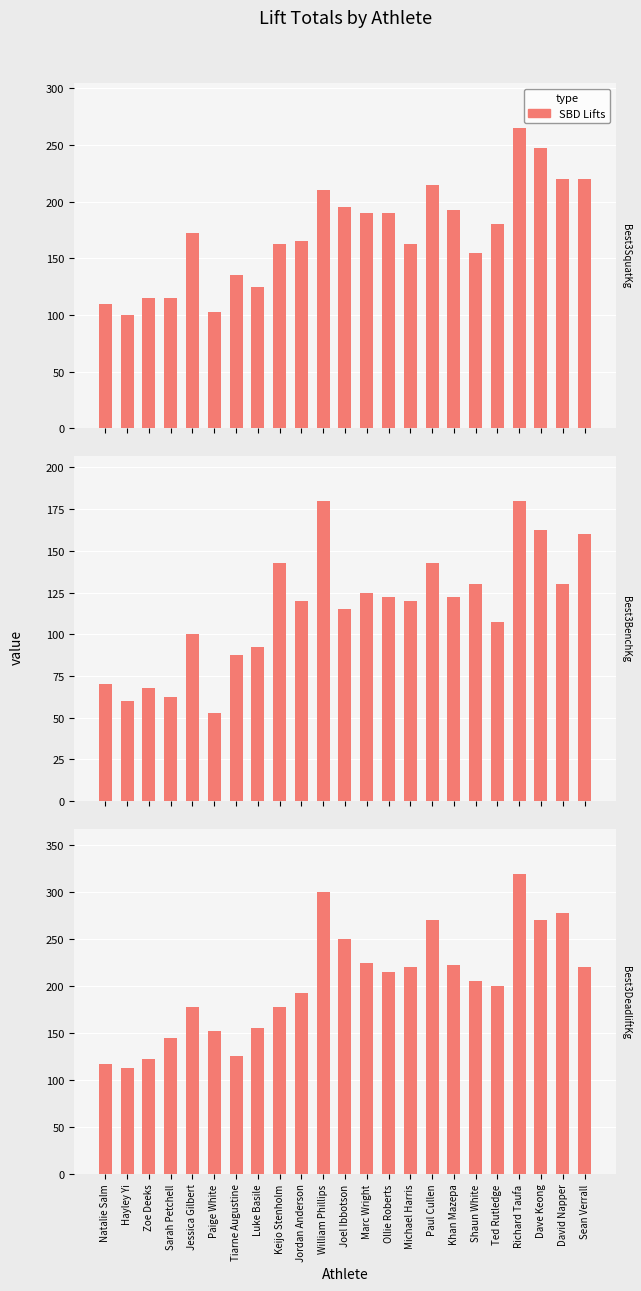

Is it true that Best3BenchKg equals 87.5 at Tiarne Augustine?

True